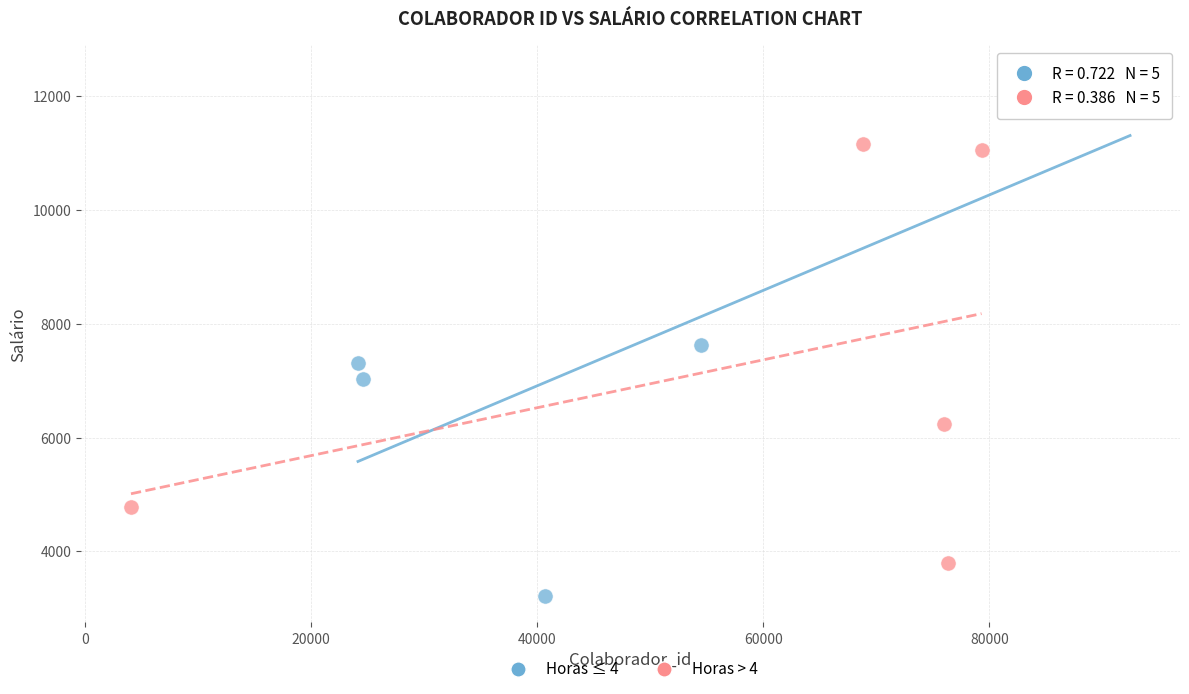

Which series contains the highest Y value?

Horas ≤ 4